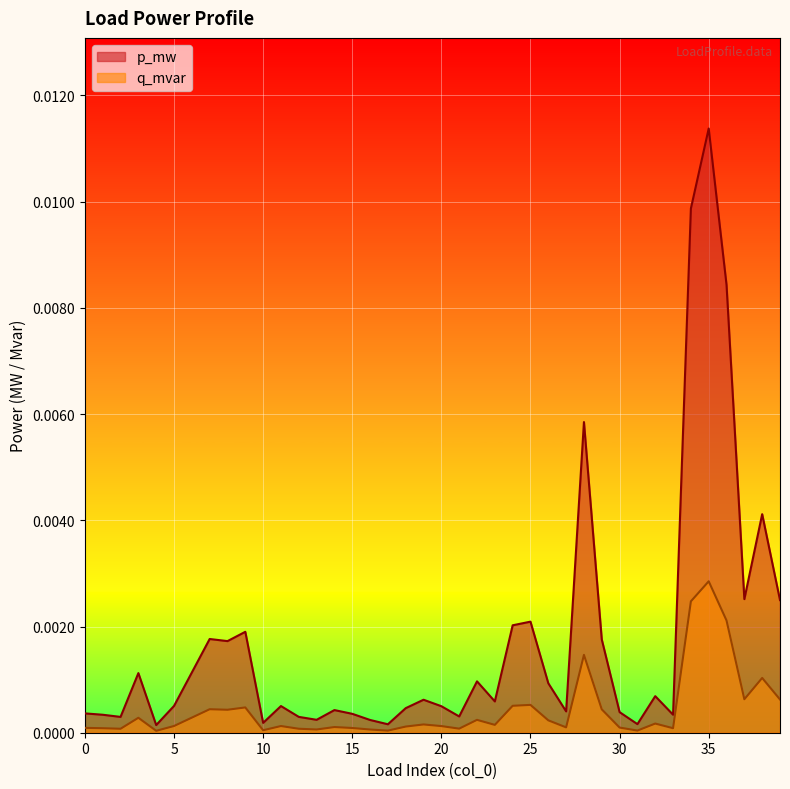

Between 2 and 27, which is larger?

27